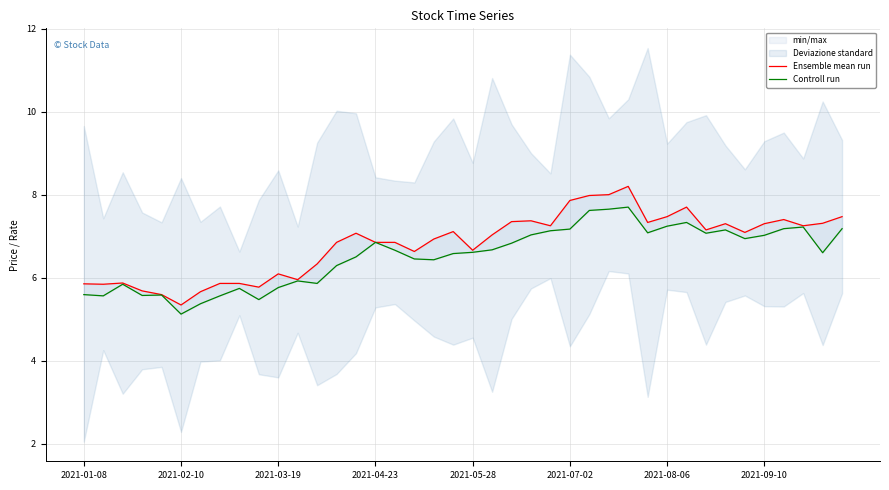

List the series in order of their overall mean, lowest first.

Controll run, Ensemble mean run